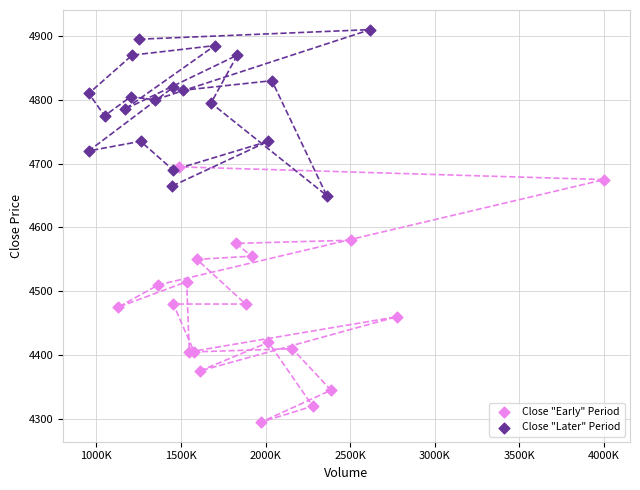

Which series reaches the minimum Y coordinate?

Close "Early" Period